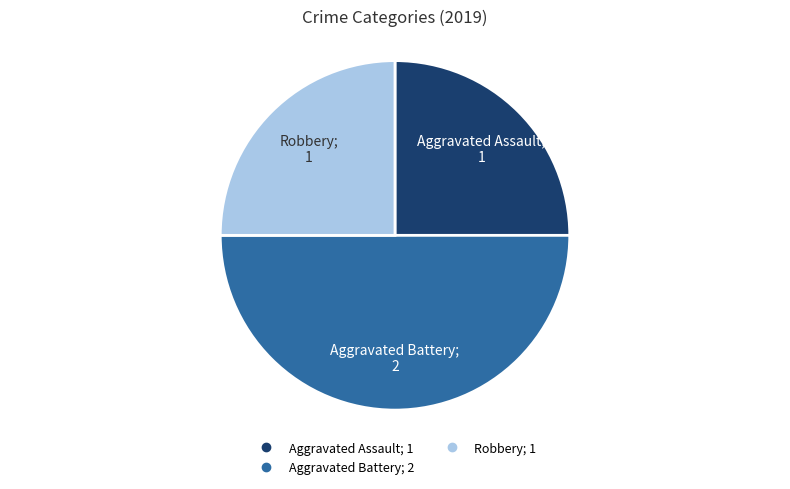

Is there any slice that represents more than half of the pie?

No